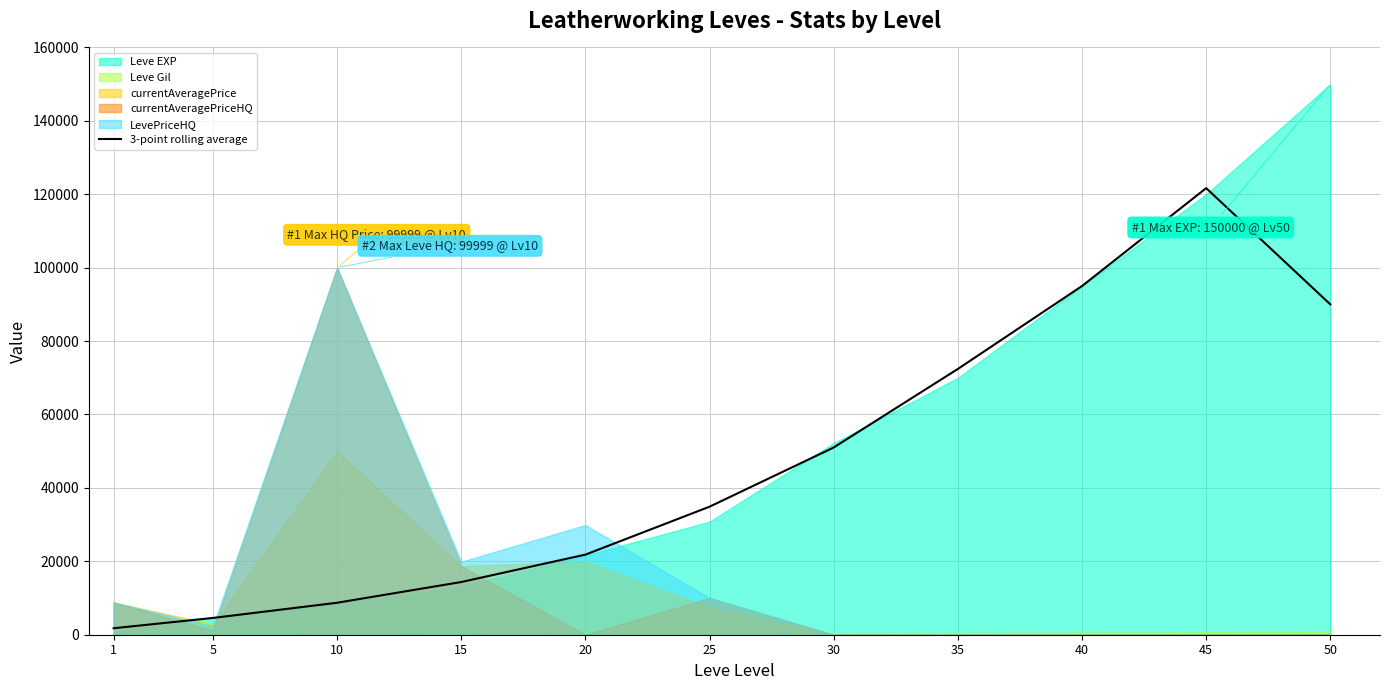

Reading right to left, what are all the values shown in this chart?

90000.0	121666.7	95000.0	72406.7	51013.3	34880.0	21820.0	14356.7	8710.0	4573.3	1763.3